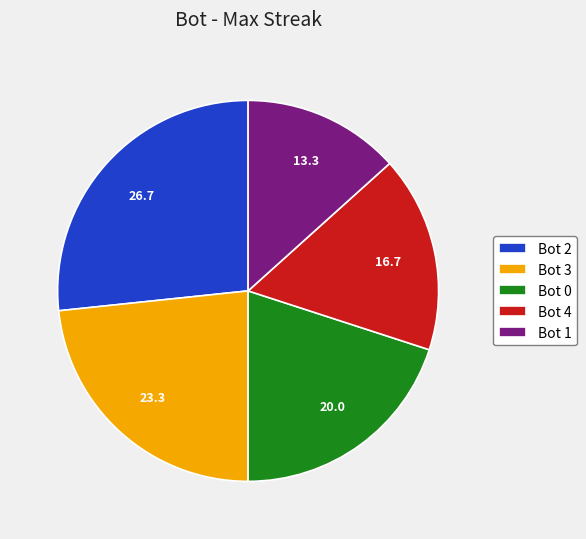

Is there any slice that represents more than half of the pie?

No